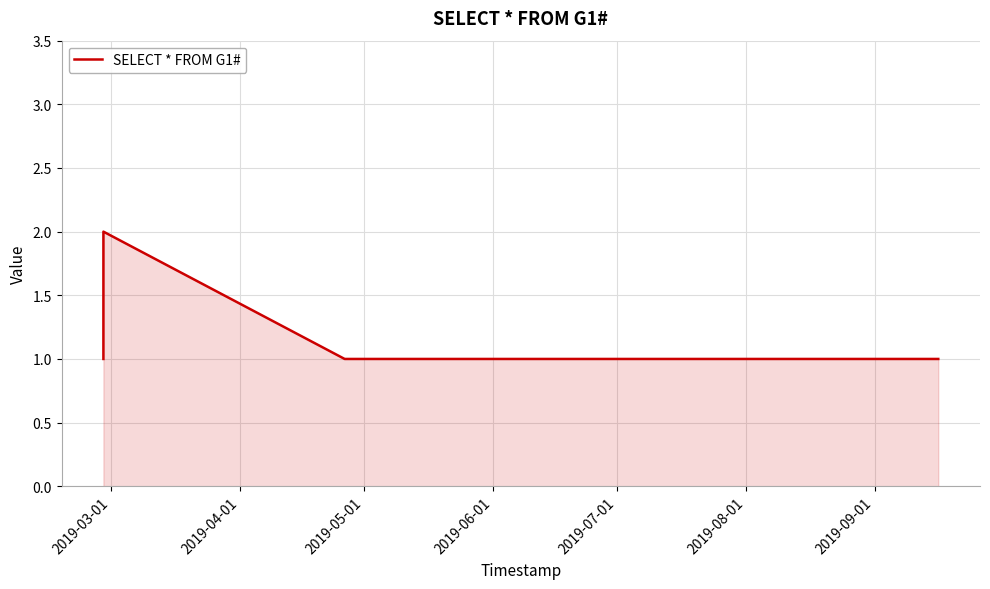

Reading right to left, list all the values displayed in this chart.

1	1	1	1	2	1